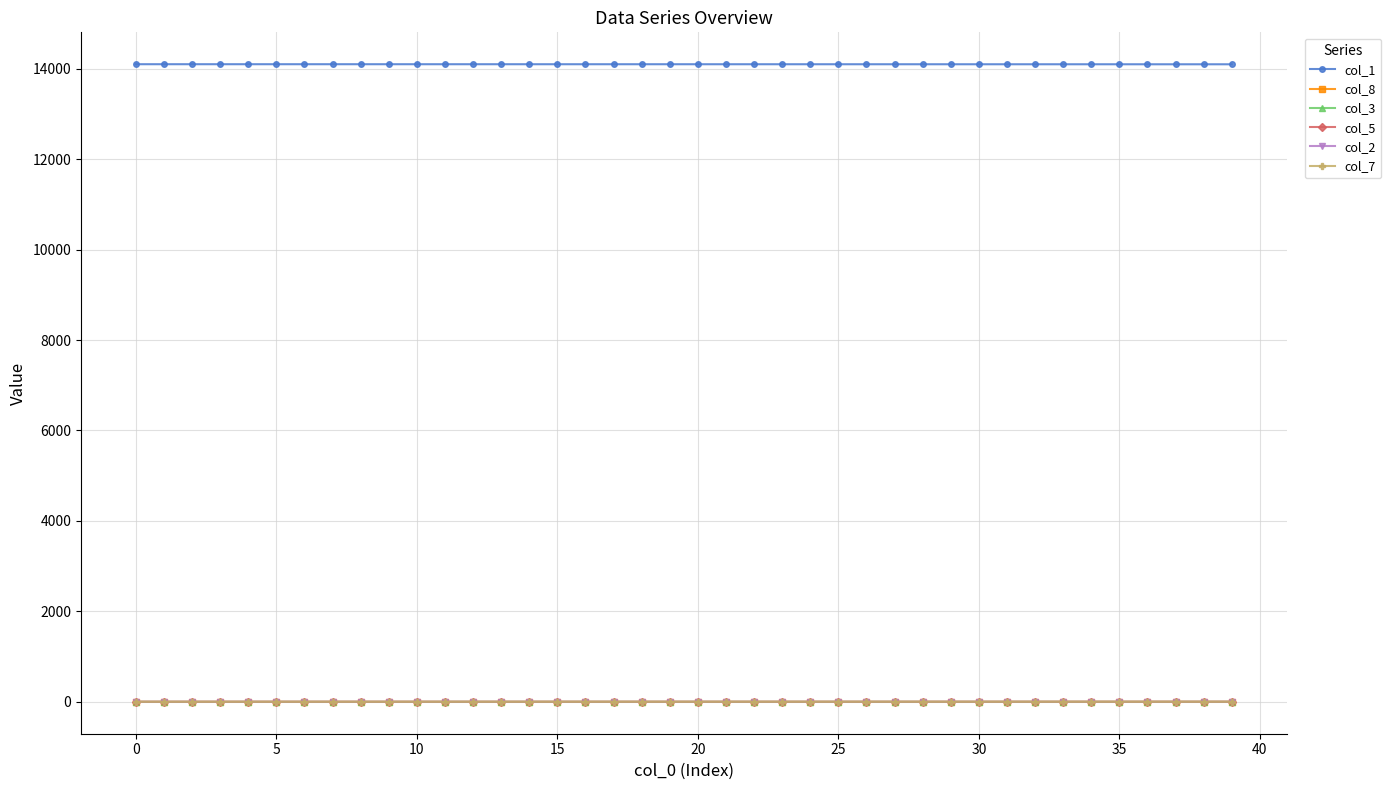

True or false: col_1 and col_3 intersect in this chart.

False